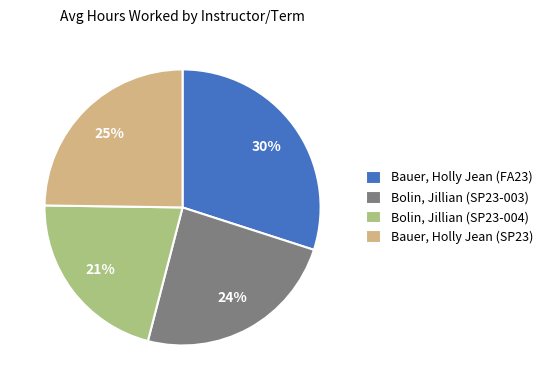

Rank the categories by value from lowest to highest.

Bolin, Jillian (SP23-004), Bolin, Jillian (SP23-003), Bauer, Holly Jean (SP23), Bauer, Holly Jean (FA23)